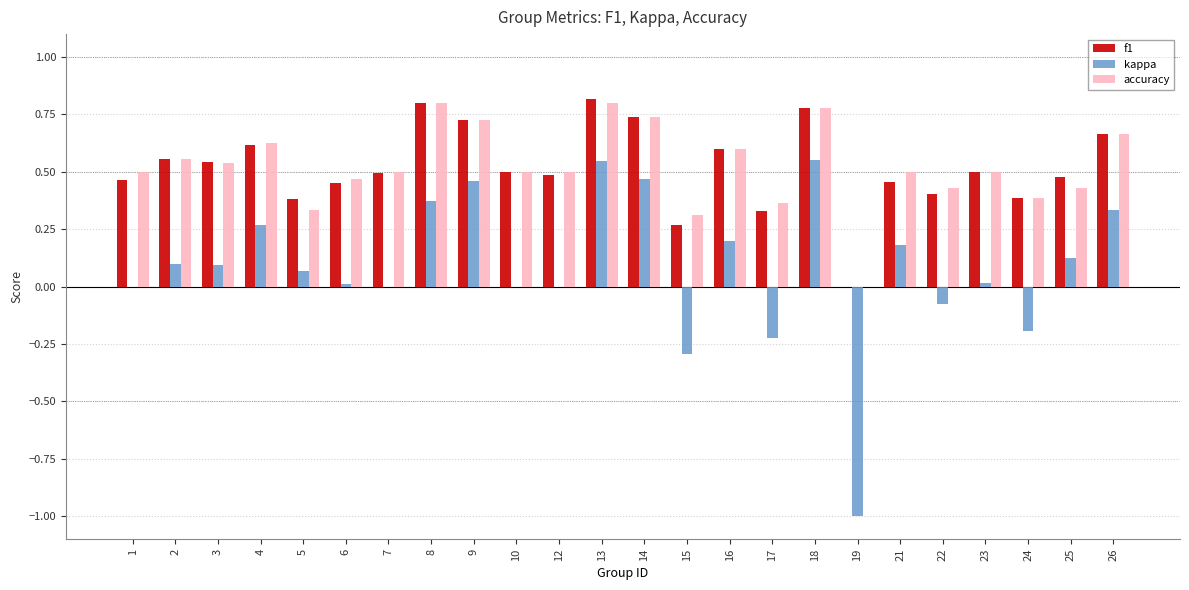

The f1 series shows 0.8 at 8. True or false?

True